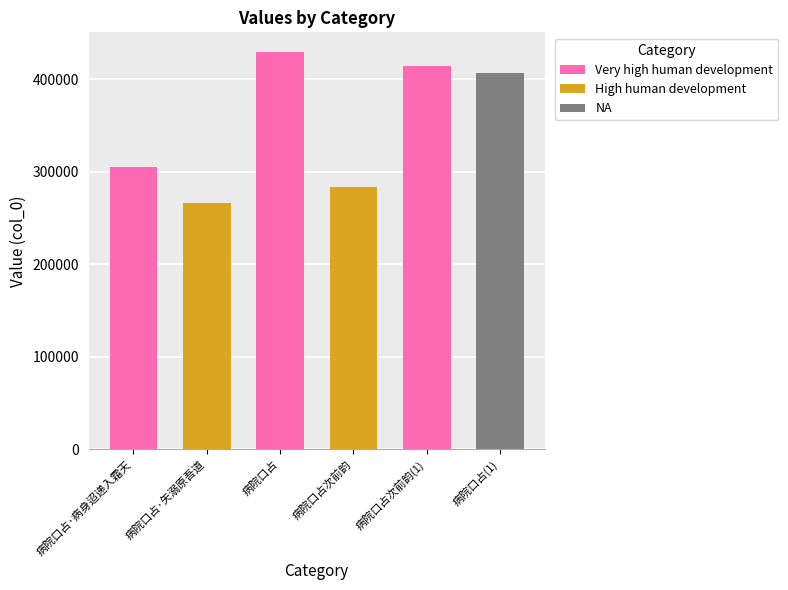

Rank the categories by value from lowest to highest.

病院口占·矢溺原吾道, 病院口占次前韵, 病院口占·病身迢递入霜天, 病院口占, 病院口占次前韵, 病院口占